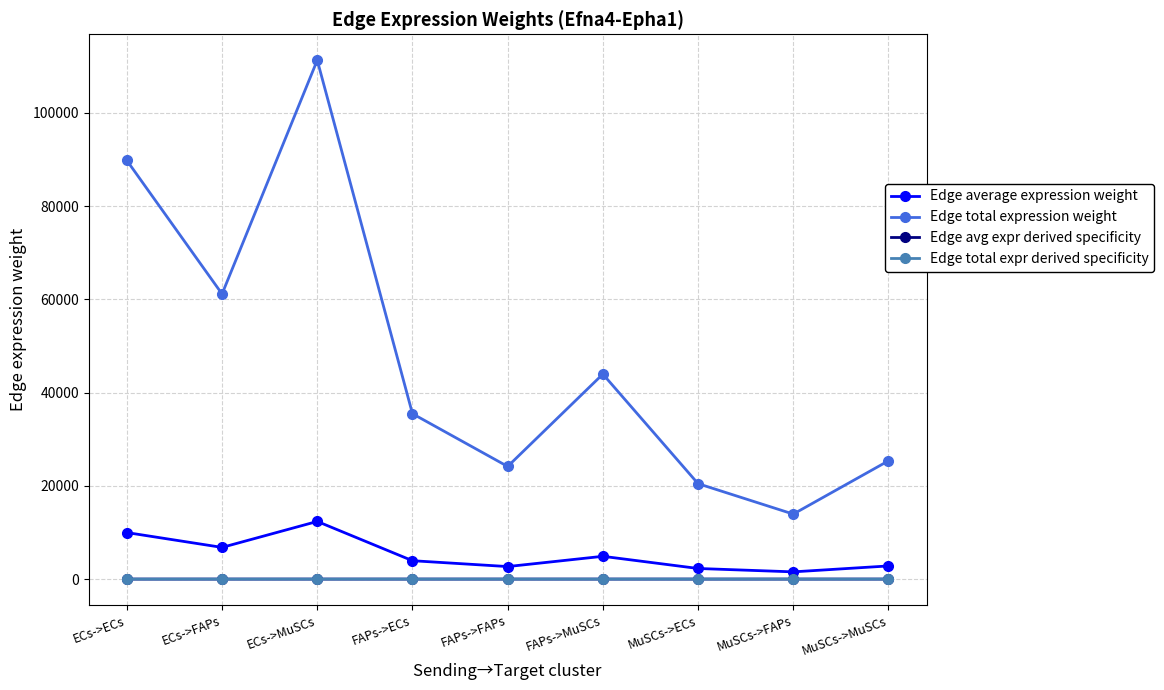

What is the label of the 8th point from the left?

MuSCs->FAPs